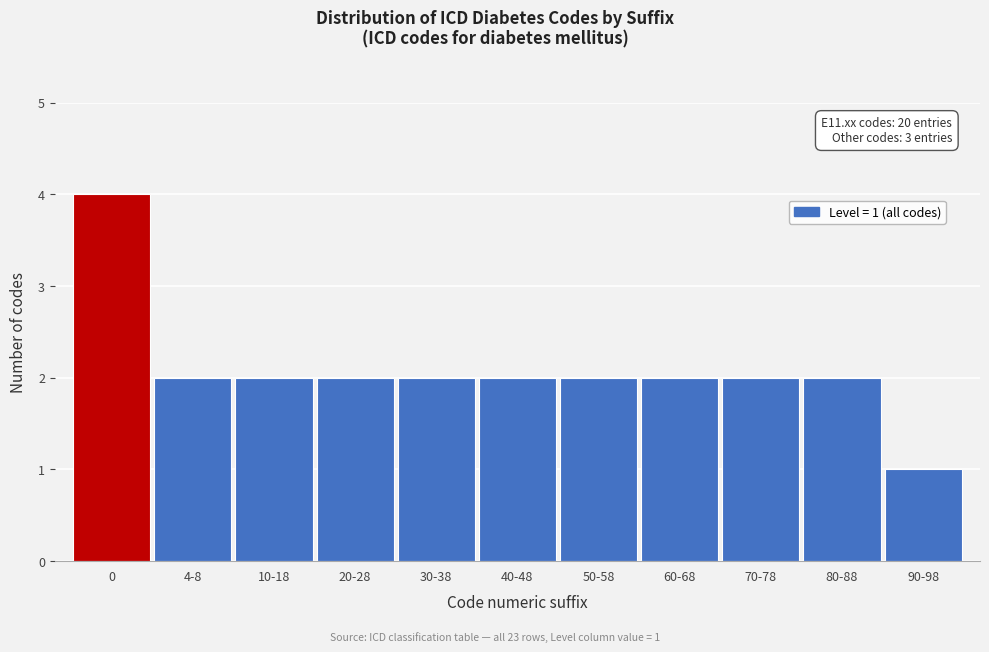

Reading left to right, extract all data points from this chart.

4	2	2	2	2	2	2	2	2	2	1